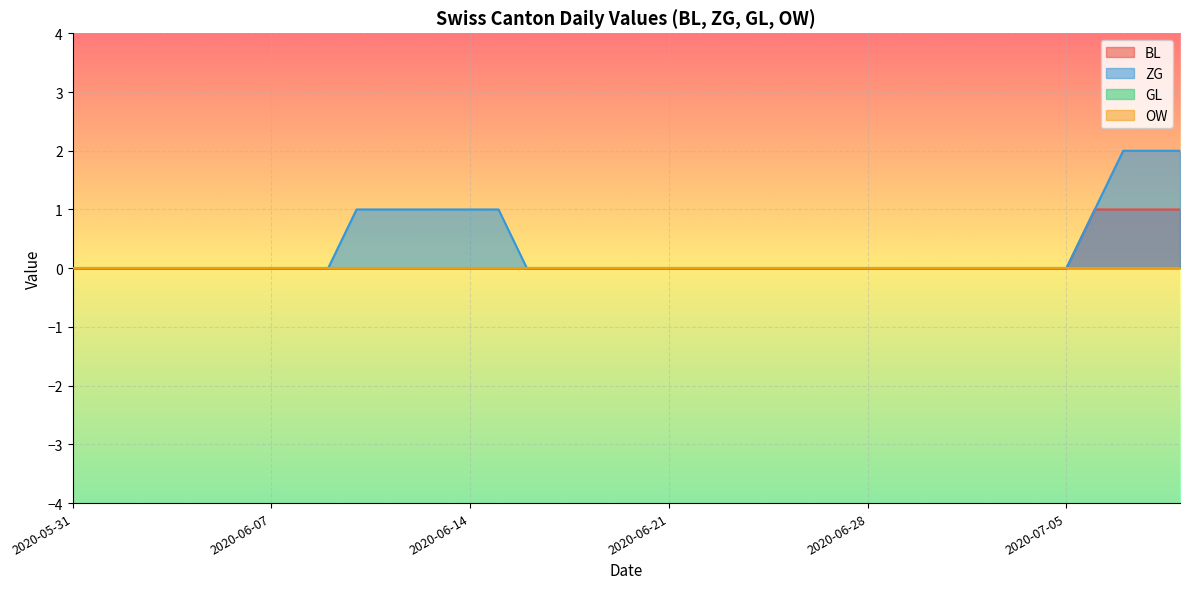

What is the label of the 26th point from the left?

2020-06-25